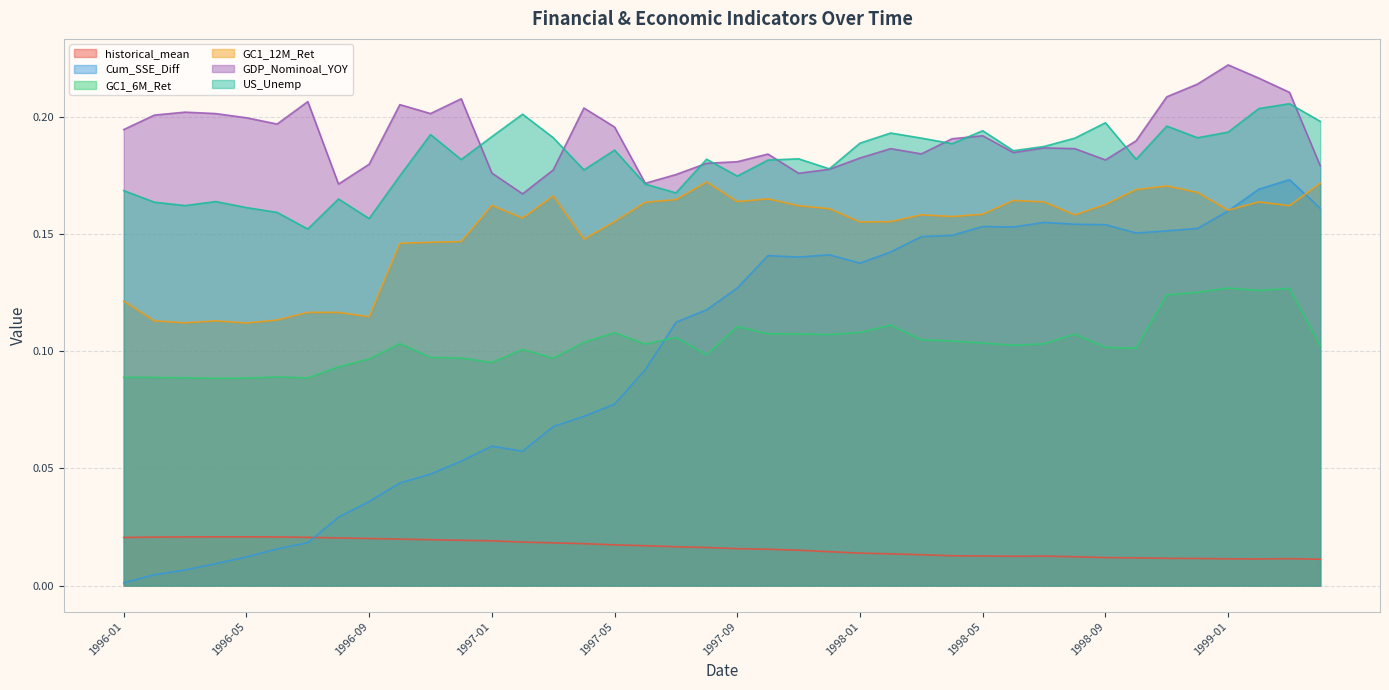

List the labels in order of GC1_6M_Ret value, smallest first.

1996-04, 1996-05, 1996-07, 1996-03, 1996-02, 1996-01, 1996-06, 1996-08, 1997-01, 1996-09, 1997-03, 1996-12, 1996-11, 1997-08, 1997-02, 1998-10, 1998-09, 1999-04, 1998-06, 1997-06, 1998-07, 1996-10, 1998-05, 1997-04, 1998-04, 1998-03, 1997-07, 1997-12, 1998-08, 1997-11, 1997-10, 1997-05, 1998-01, 1997-09, 1998-02, 1998-11, 1998-12, 1999-02, 1999-03, 1999-01